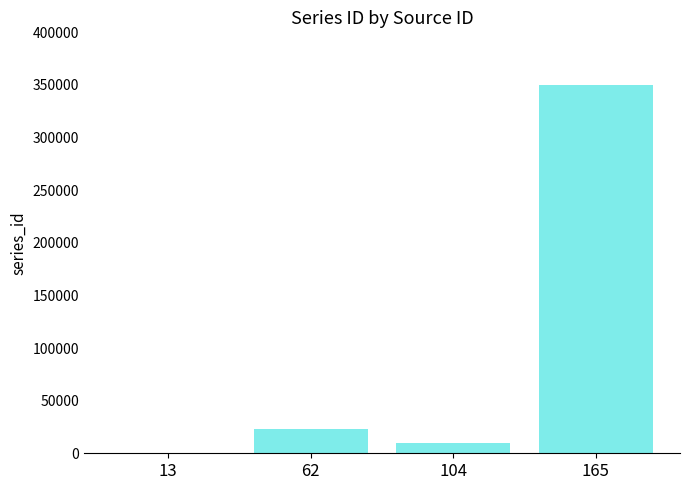

What is the sum of the values at 104 and 165?

360292